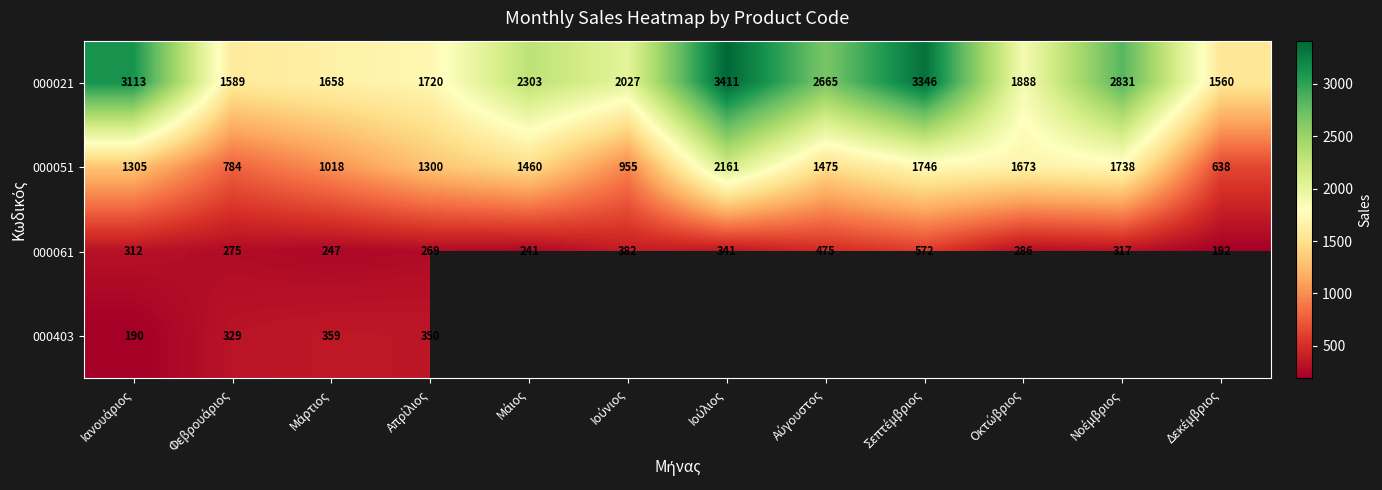

What is the average value of the 000051 series?

1354